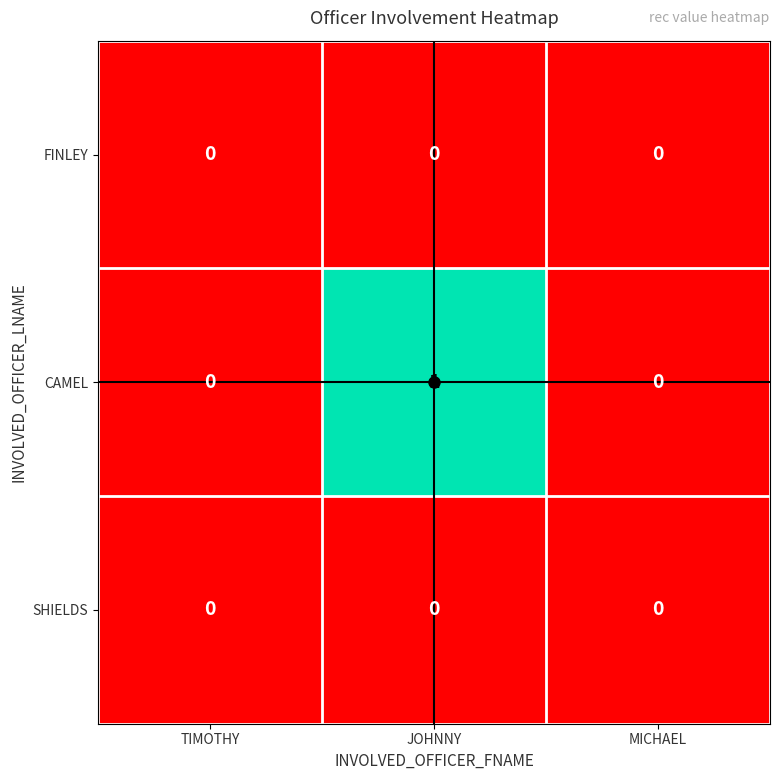

The value of CAMEL at MICHAEL is 0. True or false?

True